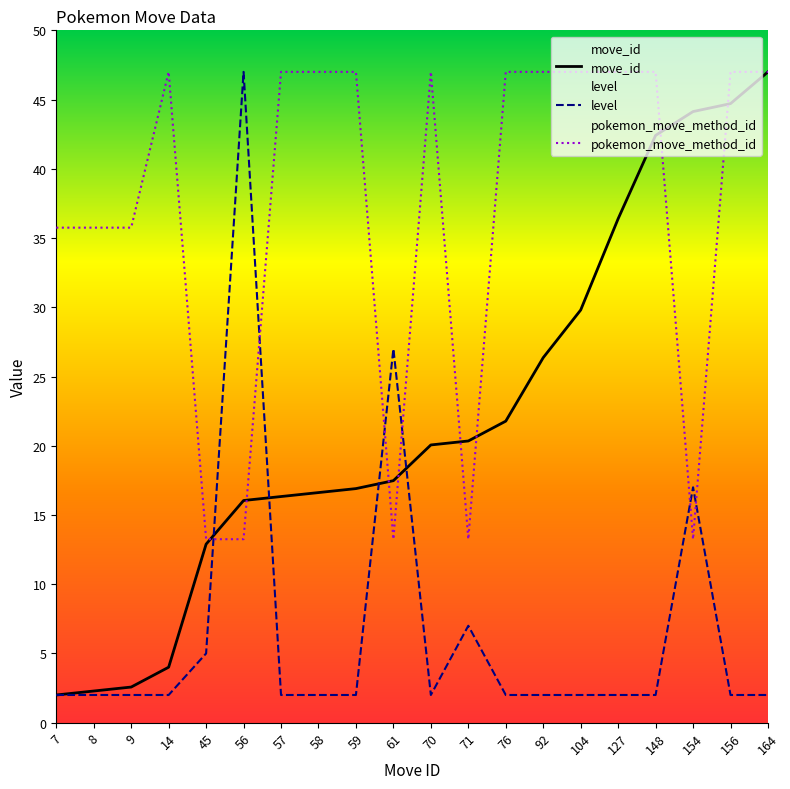

Rank the series at 127 from lowest to highest value.

level, move_id, pokemon_move_method_id